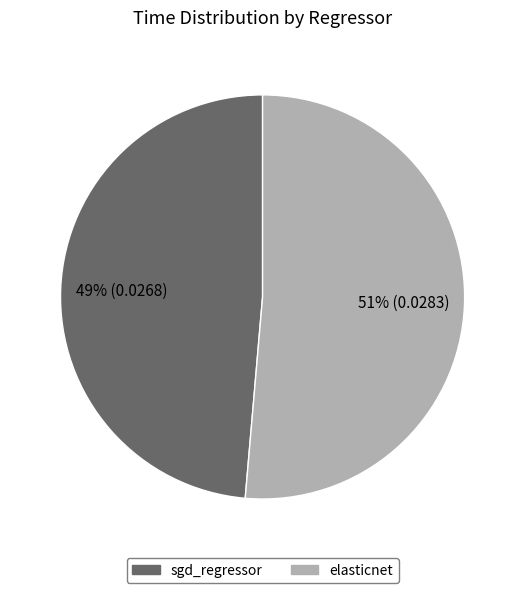

Rank the categories by value from highest to lowest.

elasticnet, sgd_regressor